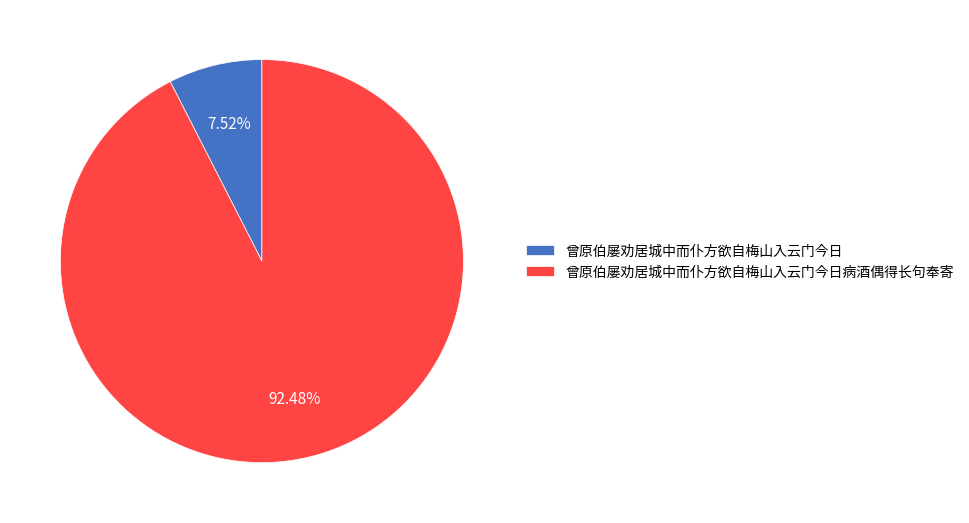

To the nearest percent, what is the average slice percentage?

50%